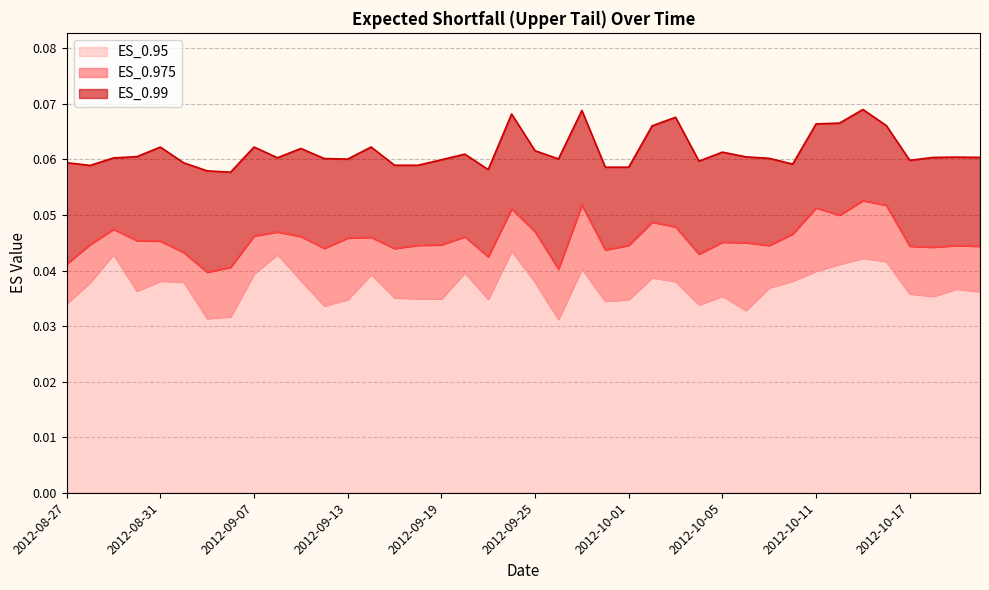

At which category does ES_0.975 reach its first local valley?

2012-09-05